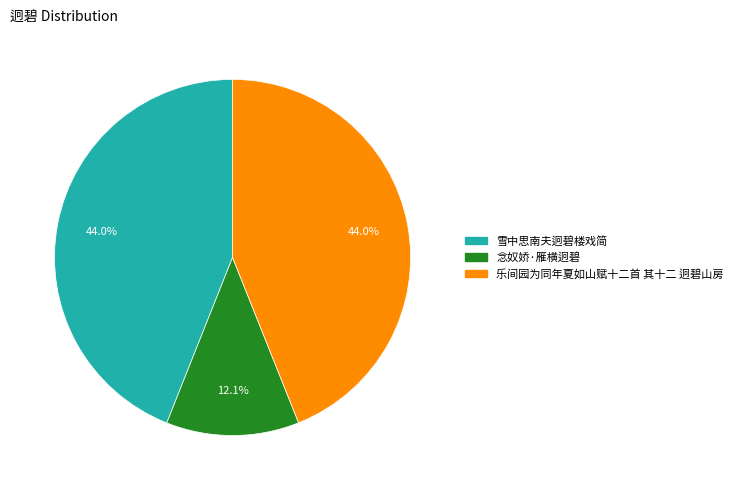

What is the ratio of the value at 念奴娇·雁横迥碧 to the value at 雪中思南夫迥碧楼戏简?

0.3